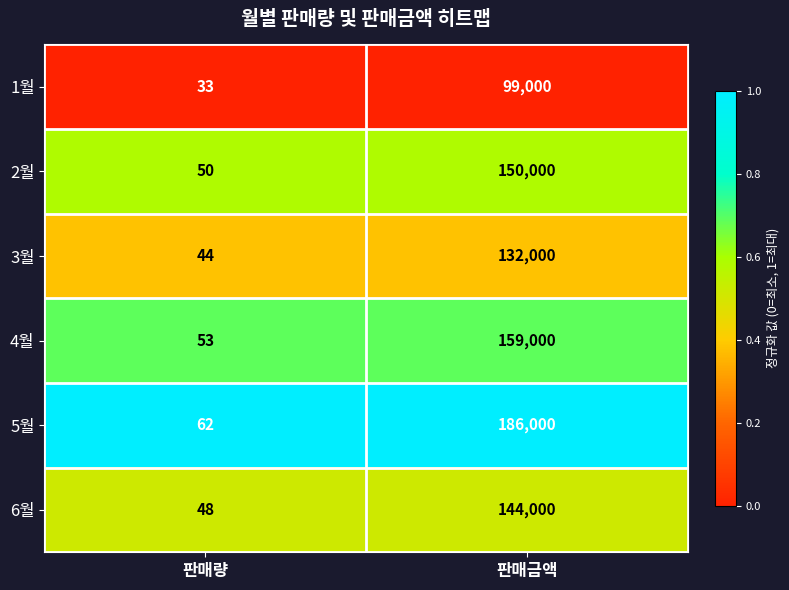

What is the difference between the 3월 values at 판매금액 and 판매량?

131956